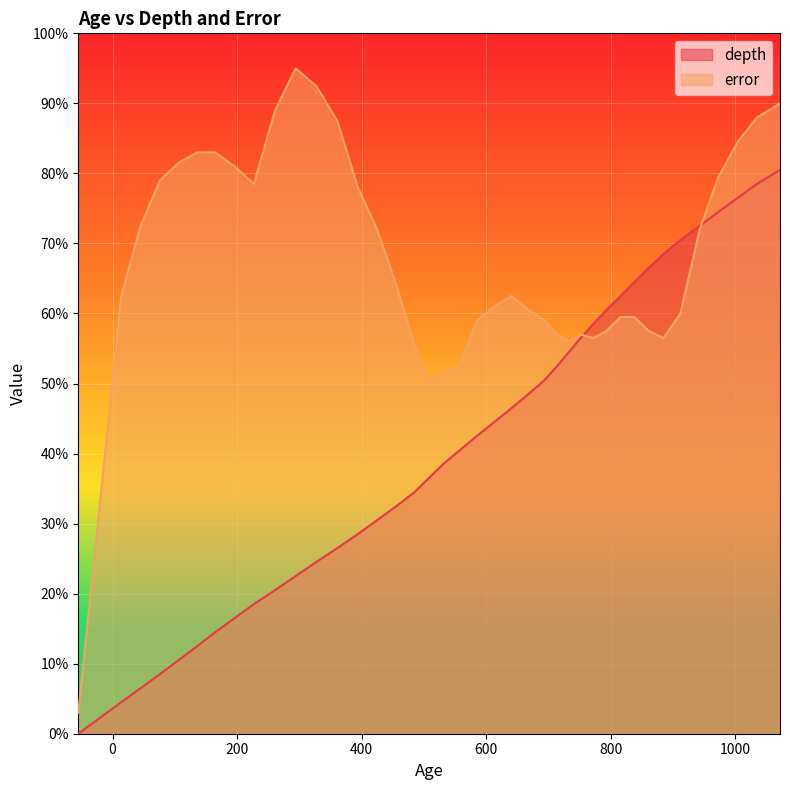

What is the maximum value shown in the chart?

95.0